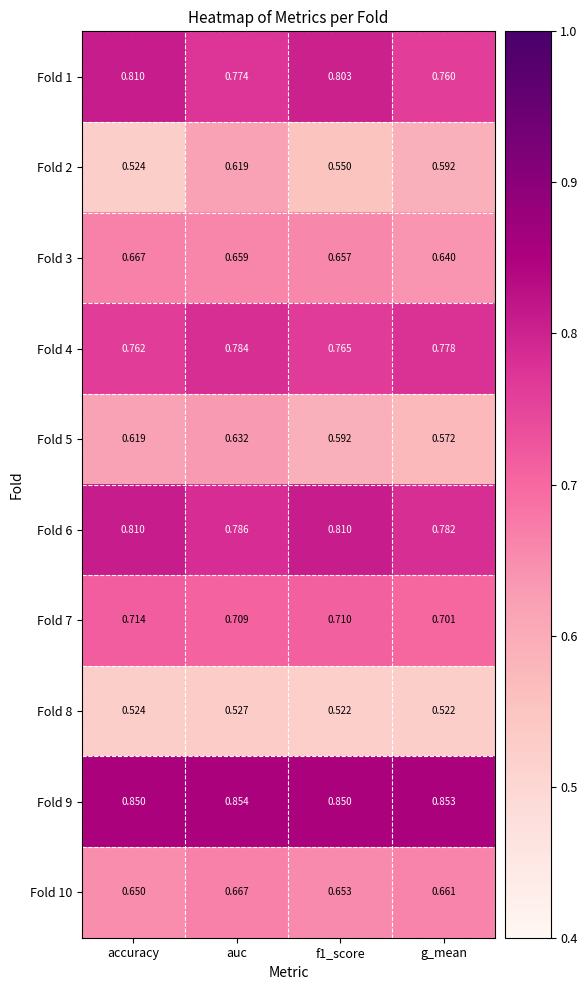

Which category has the highest value in the Fold 2 series?

auc